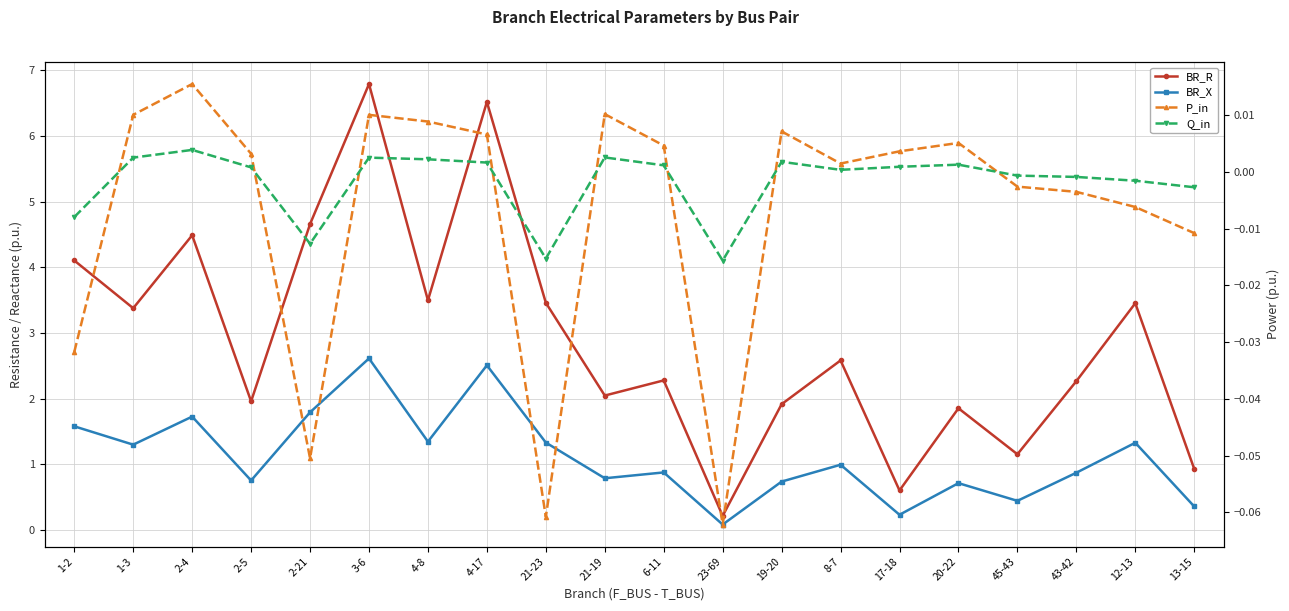

Reading left to right, transcribe all the data shown in this chart.

BR_R: 1-2=4.1	1-3=3.4	2-4=4.5	2-5=2.0	2-21=4.7	3-6=6.8	4-8=3.5	4-17=6.5	21-23=3.5	21-19=2.0	6-11=2.3	23-69=0.2	19-20=1.9	8-7=2.6	17-18=0.6	20-22=1.9	45-43=1.2	43-42=2.3	12-13=3.5	13-15=0.9
BR_X: 1-2=1.6	1-3=1.3	2-4=1.7	2-5=0.8	2-21=1.8	3-6=2.6	4-8=1.3	4-17=2.5	21-23=1.3	21-19=0.8	6-11=0.9	23-69=0.1	19-20=0.7	8-7=1.0	17-18=0.2	20-22=0.7	45-43=0.4	43-42=0.9	12-13=1.3	13-15=0.4
P_in: 1-2=-0.0	1-3=0.0	2-4=0.0	2-5=0.0	2-21=-0.1	3-6=0.0	4-8=0.0	4-17=0.0	21-23=-0.1	21-19=0.0	6-11=0.0	23-69=-0.1	19-20=0.0	8-7=0.0	17-18=0.0	20-22=0.0	45-43=-0.0	43-42=-0.0	12-13=-0.0	13-15=-0.0
Q_in: 1-2=-0.0	1-3=0.0	2-4=0.0	2-5=0.0	2-21=-0.0	3-6=0.0	4-8=0.0	4-17=0.0	21-23=-0.0	21-19=0.0	6-11=0.0	23-69=-0.0	19-20=0.0	8-7=0.0	17-18=0.0	20-22=0.0	45-43=-0.0	43-42=-0.0	12-13=-0.0	13-15=-0.0